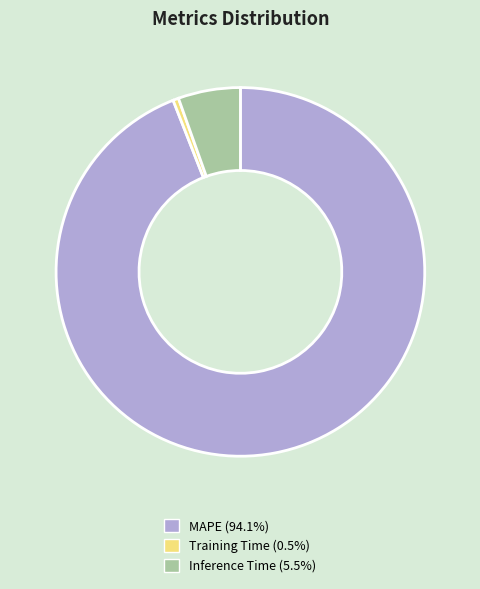

Combined, do MAPE and Inference Time account for over 50%?

Yes